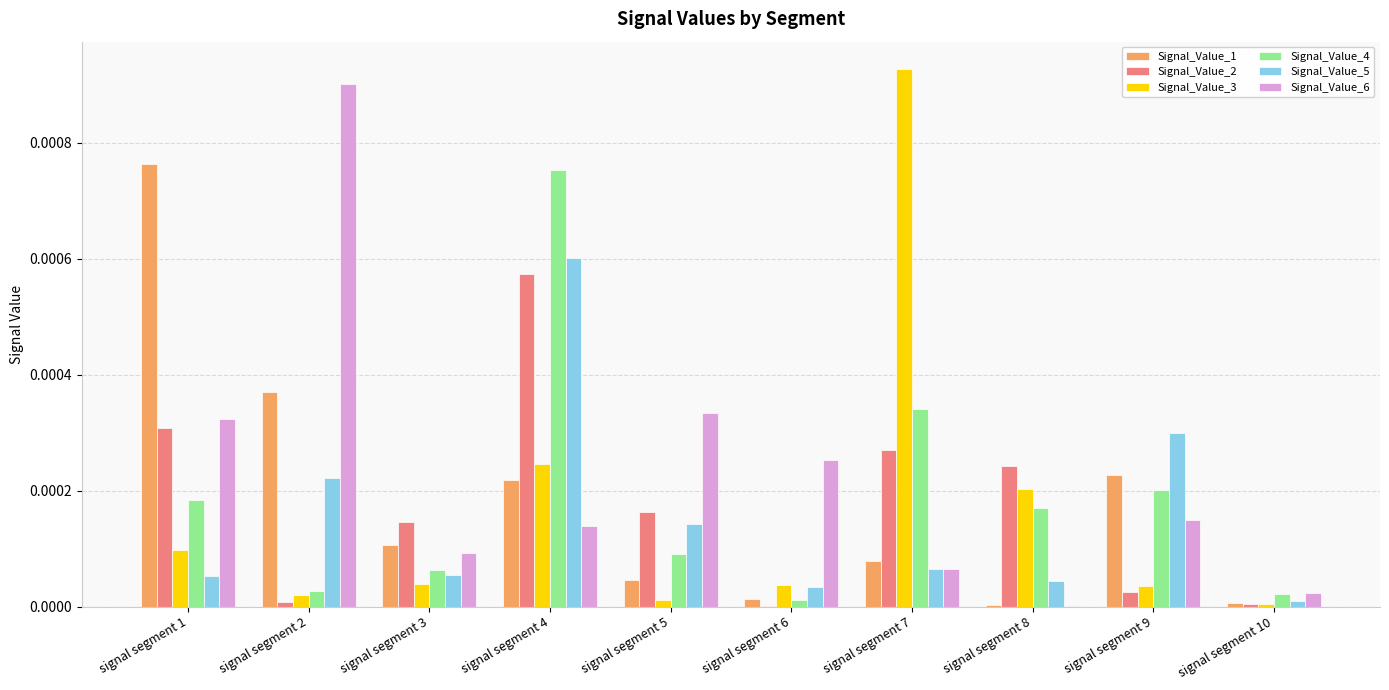

Count the number of data series in this chart.

6